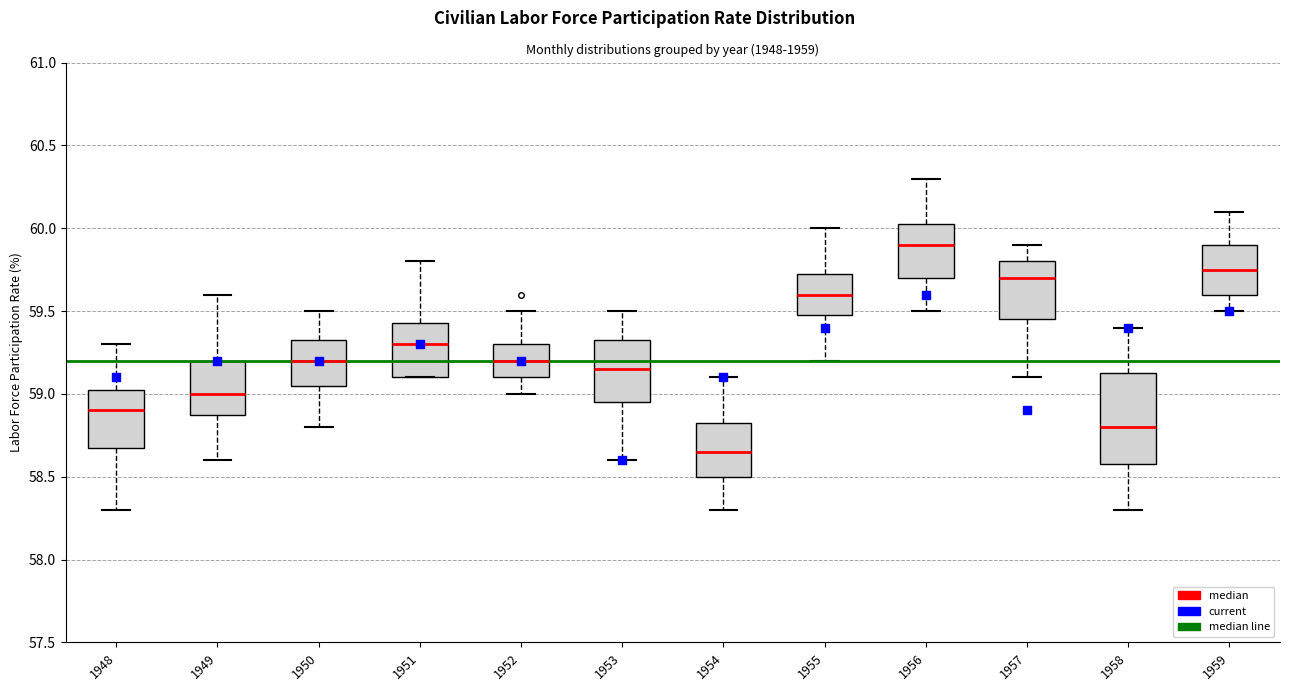

Reading left to right, read every box against the y-axis: the position of its median line, the range the box covers, and the ends of its whiskers. The values are not printed on the chart, so give them approximately, as read against the axis.

1948: median 58.90, box 58.70 to 59.05, whiskers 58.30 to 59.30
1949: median 59.00, box 58.90 to 59.20, whiskers 58.60 to 59.60
1950: median 59.20, box 59.05 to 59.35, whiskers 58.80 to 59.50
1951: median 59.30, box 59.10 to 59.45, whiskers 59.10 to 59.80
1952: median 59.20, box 59.10 to 59.30, whiskers 59.00 to 59.50
1953: median 59.15, box 58.95 to 59.35, whiskers 58.60 to 59.50
1954: median 58.65, box 58.50 to 58.85, whiskers 58.30 to 59.10
1955: median 59.60, box 59.50 to 59.75, whiskers 59.20 to 60.00
1956: median 59.90, box 59.70 to 60.05, whiskers 59.50 to 60.30
1957: median 59.70, box 59.45 to 59.80, whiskers 59.10 to 59.90
1958: median 58.80, box 58.60 to 59.15, whiskers 58.30 to 59.40
1959: median 59.75, box 59.60 to 59.90, whiskers 59.50 to 60.10